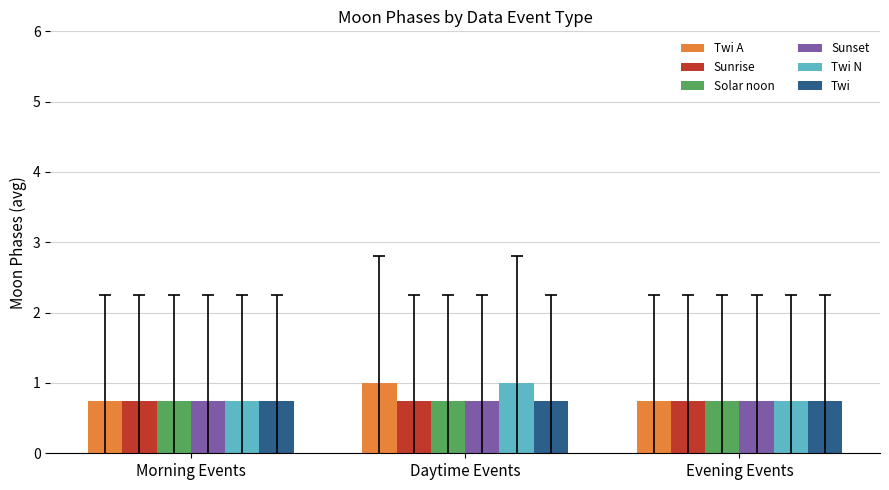

Is it true that Twi A equals 1.1 at Morning Events?

False